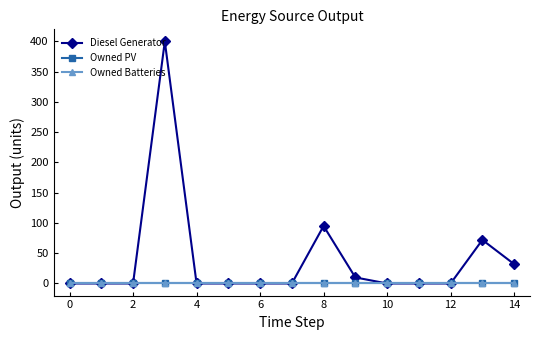

Does the chart have visible grid lines?

No